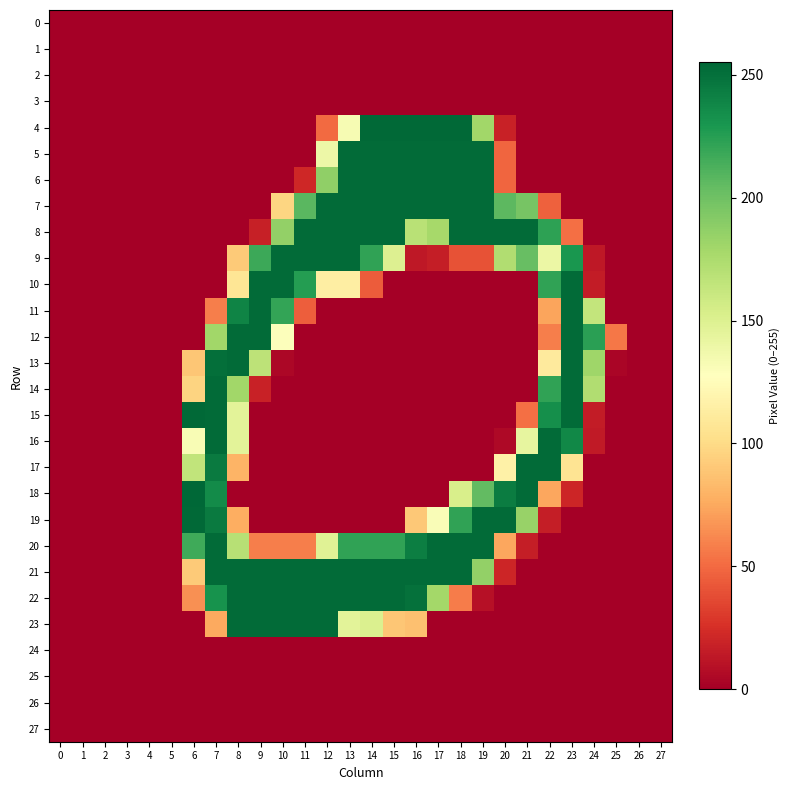

What is the total value across all series at 7?

2787